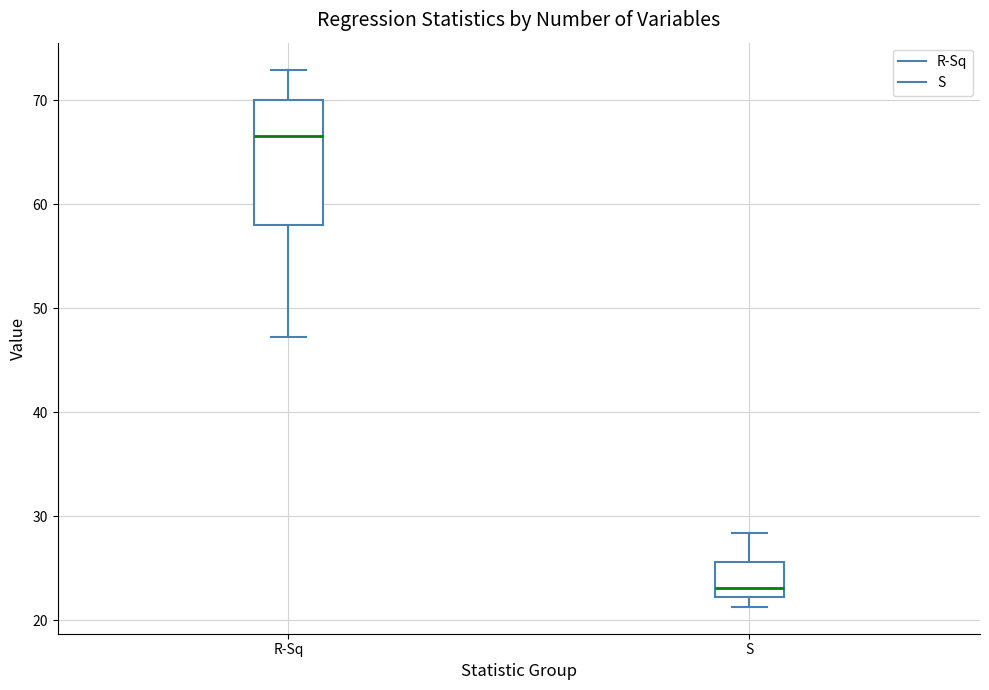

Where is the upper edge of the box for R-Sq on the y-axis? The values are not printed on the chart, so give them approximately, as read against the axis.

70